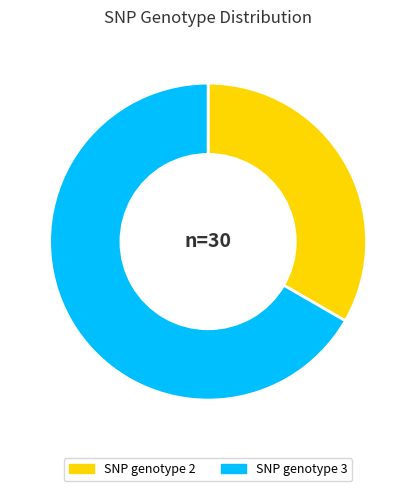

Is there any slice that represents more than half of the pie?

Yes